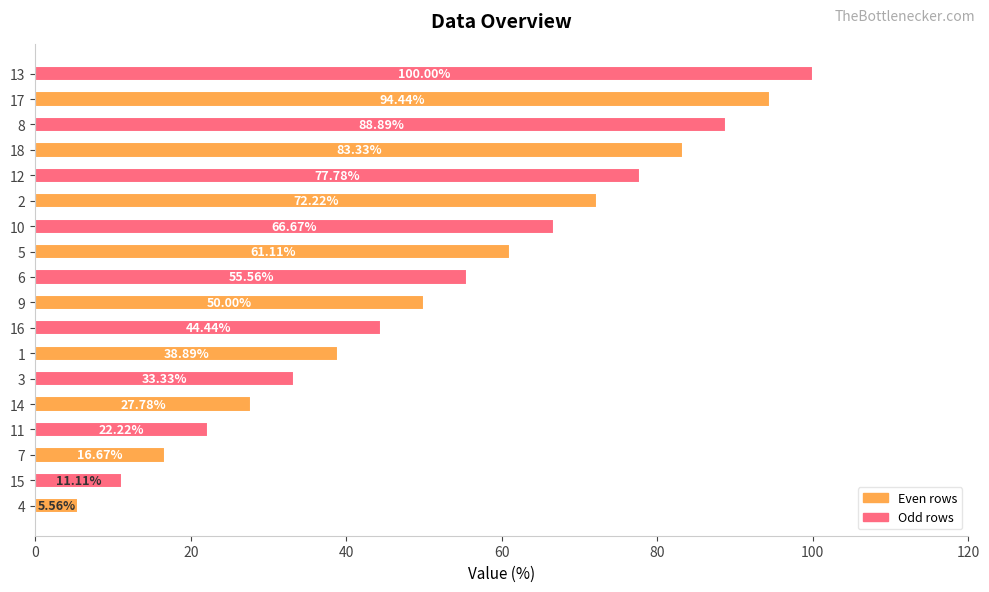

What is the maximum value shown in the chart?

100.0